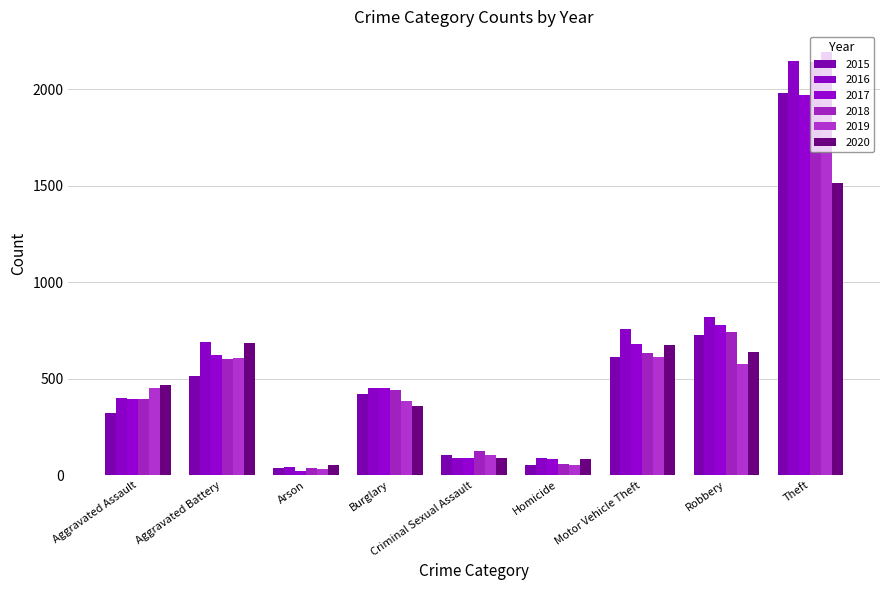

Between Aggravated Battery and Motor Vehicle Theft, which series saw the biggest shift?

2015